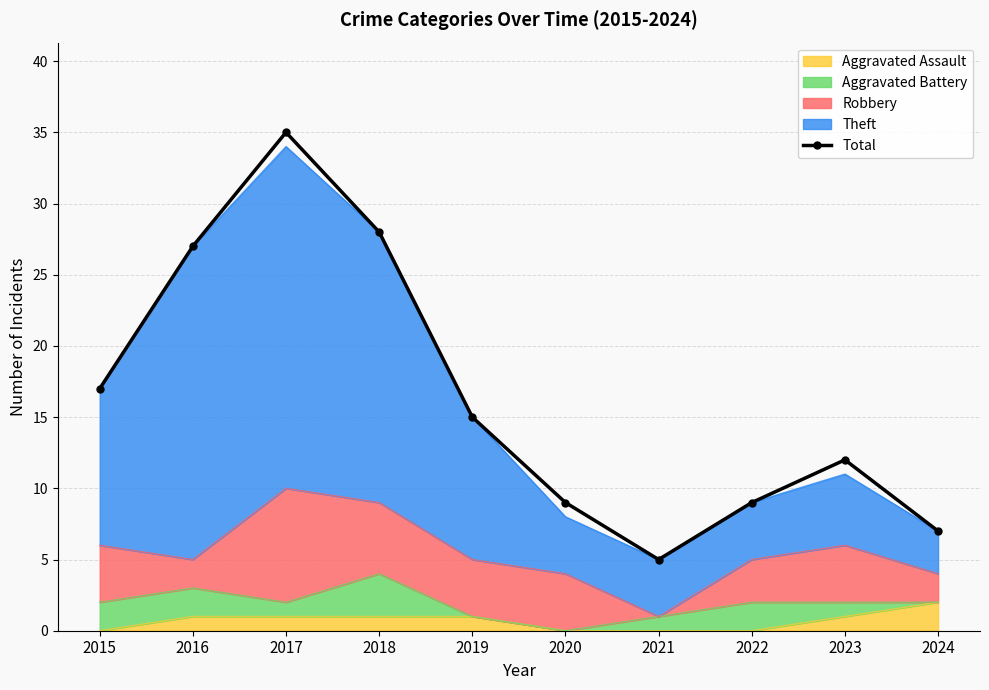

What is the difference between the maximum and minimum values?

30